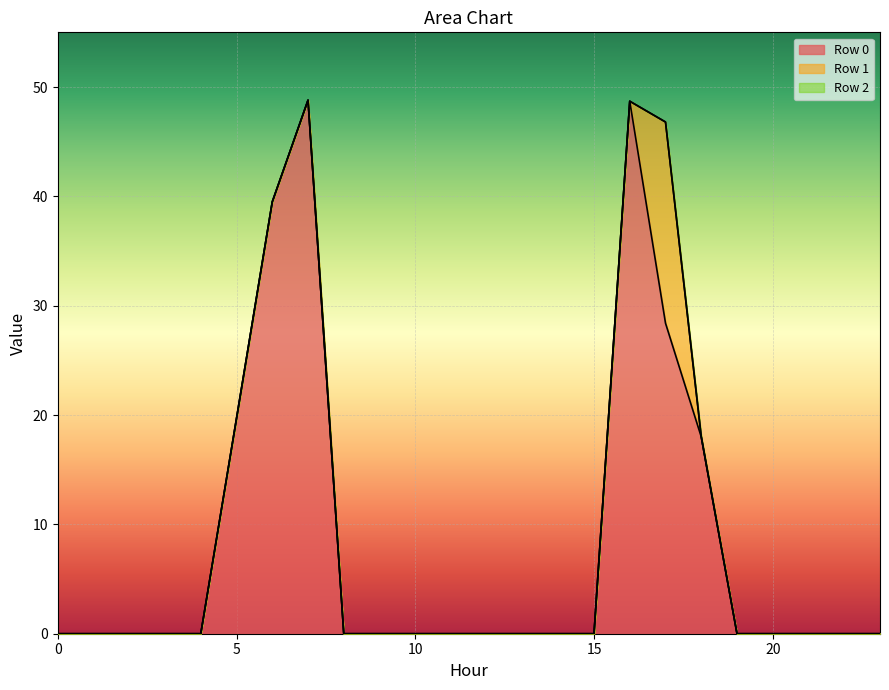

Between 21 and 16, which is larger?

16